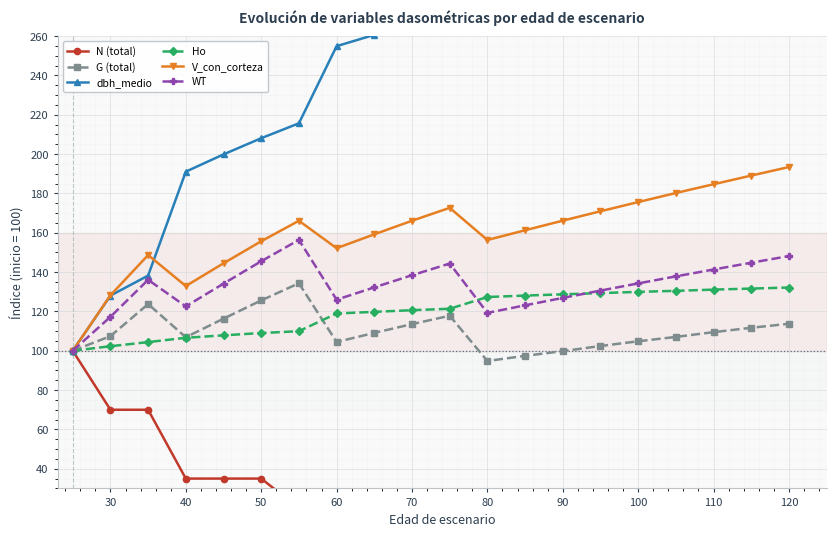

What is the label of the 2nd point from the left?

30